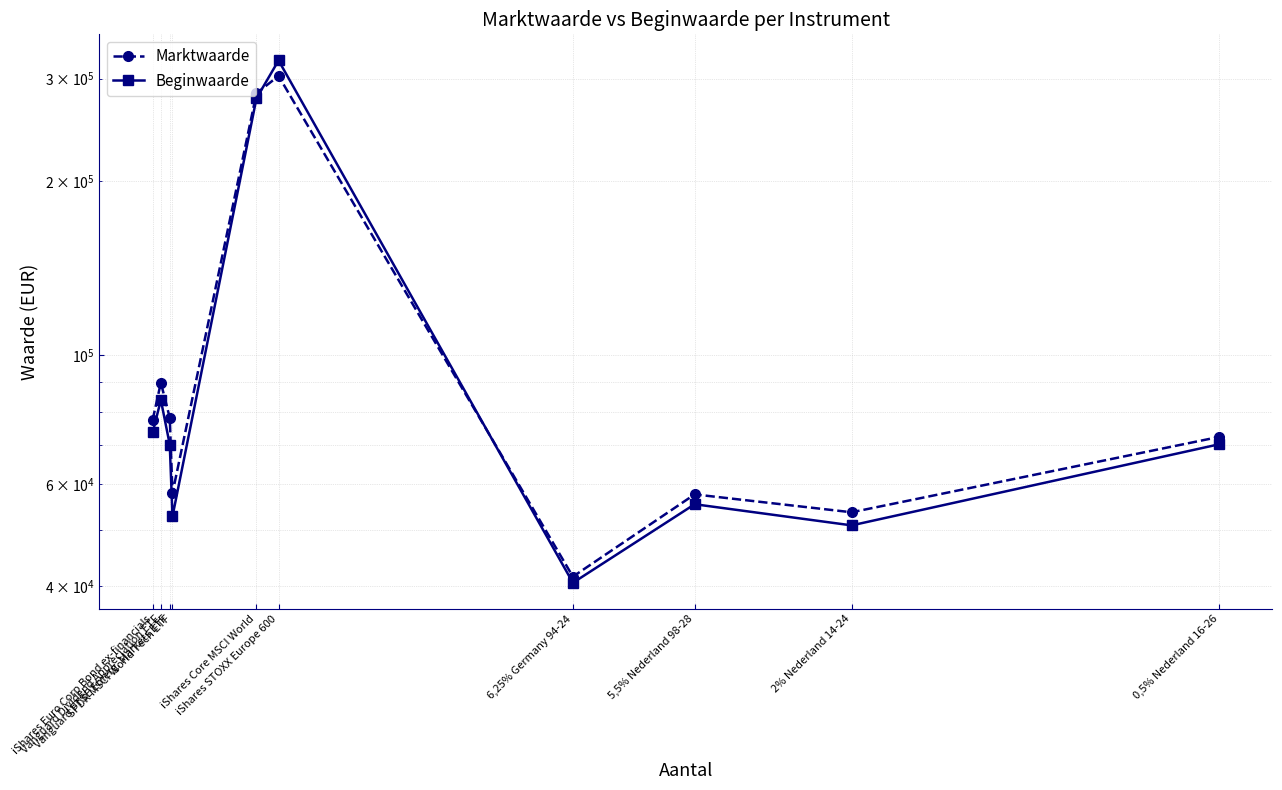

What is the value of the Marktwaarde point at the 6th from the left?

303347